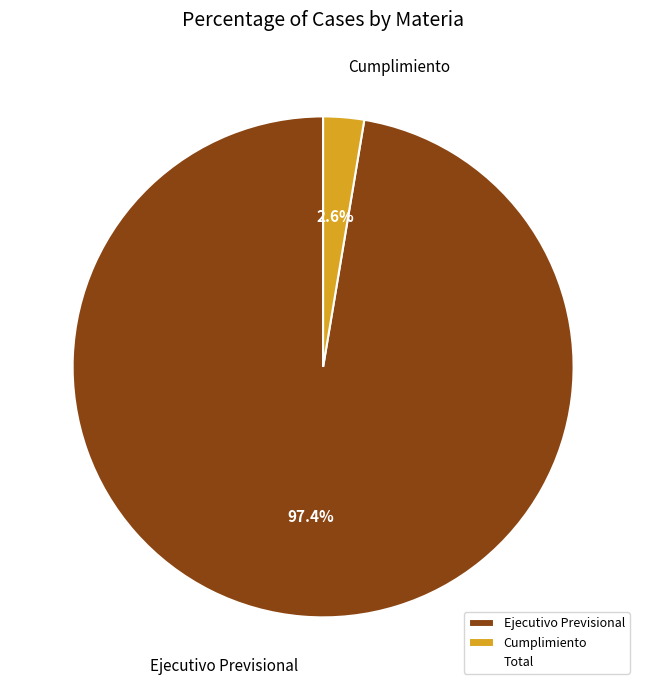

Rank the categories by value from lowest to highest.

Cumplimiento, Ejecutivo Previsional